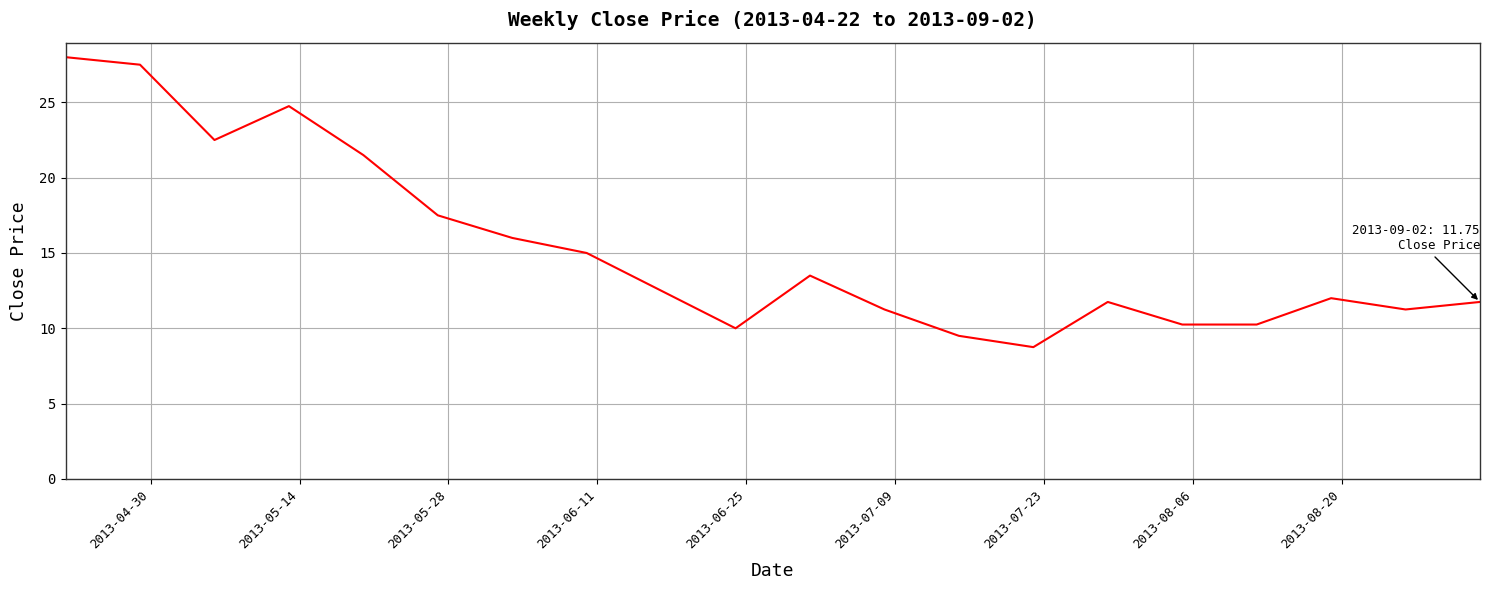

What is the maximum value shown in the chart?

28.0